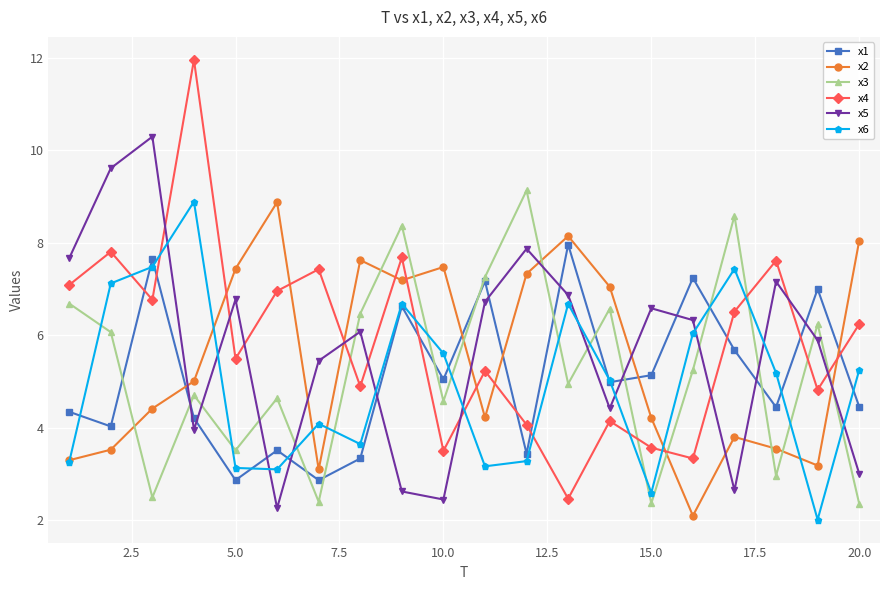

What are all the series names shown in the legend?

x1, x2, x3, x4, x5, x6